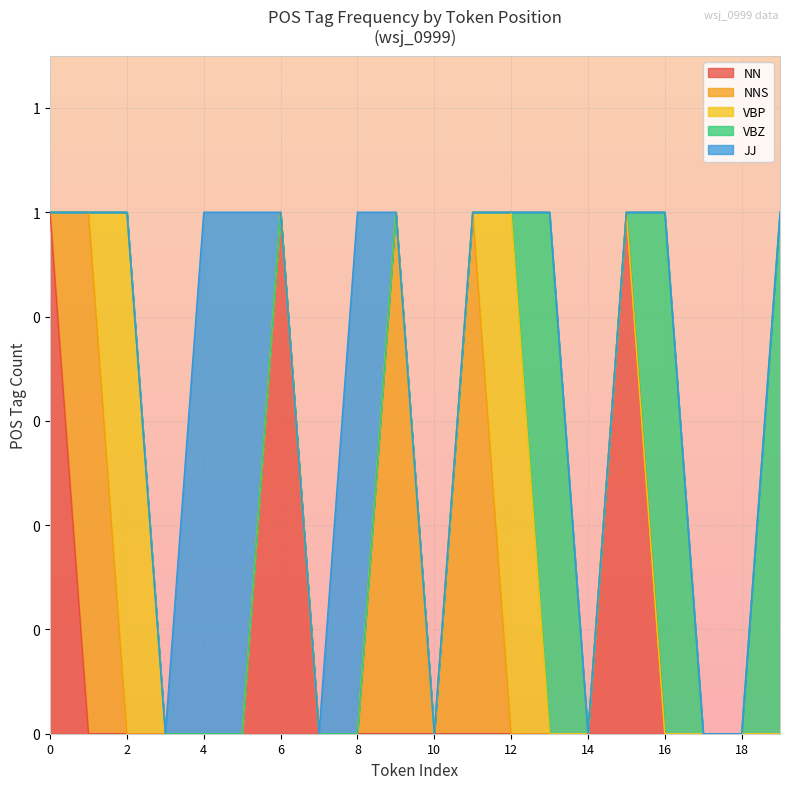

Rank the series at 10 from lowest to highest value.

NN, NNS, VBP, VBZ, JJ